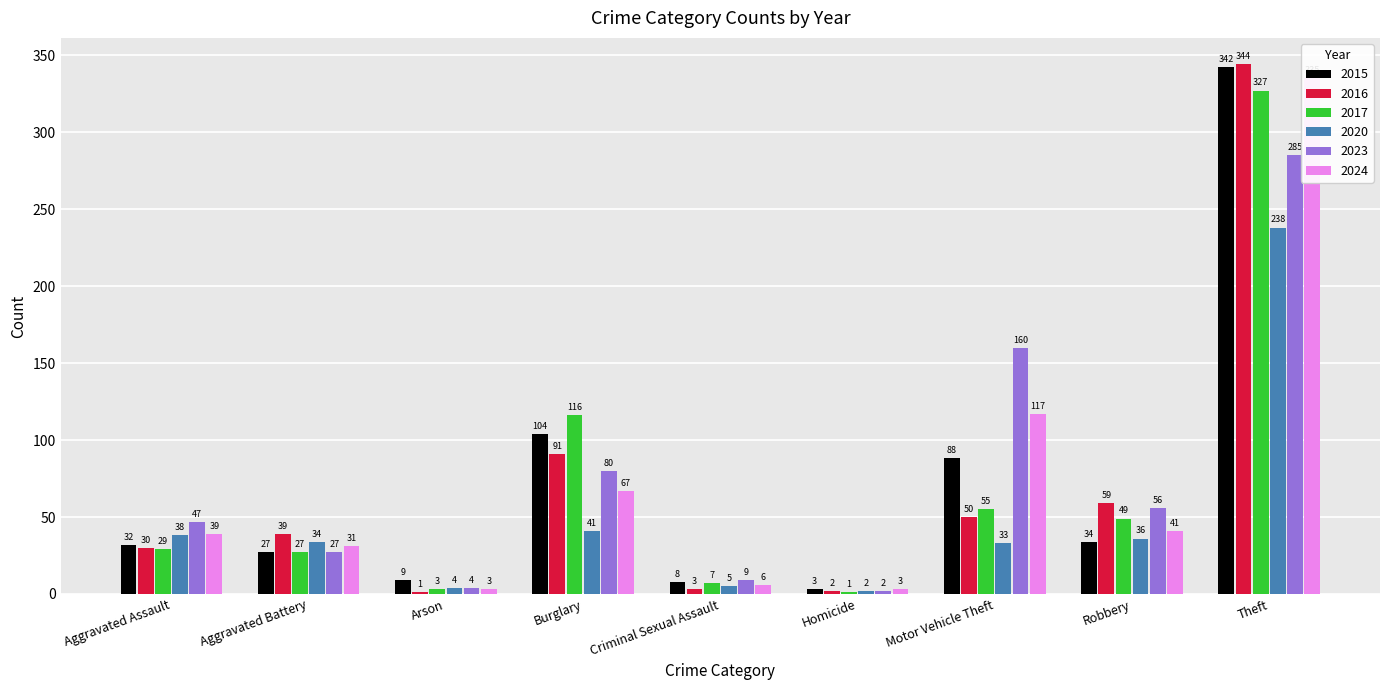

What is the difference between the 2024 values at Robbery and Arson?

38